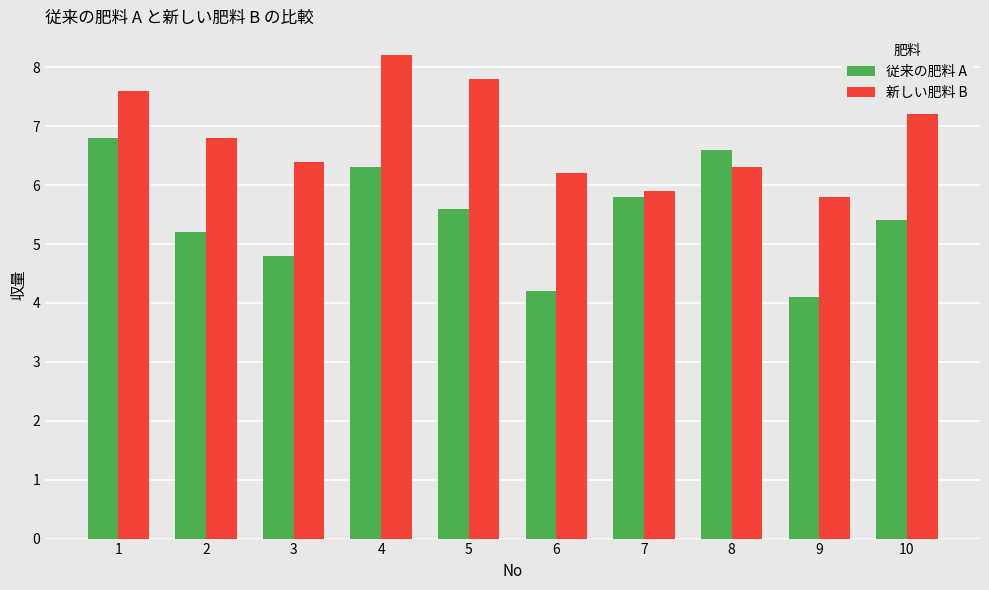

What is the minimum value shown in the chart?

4.1